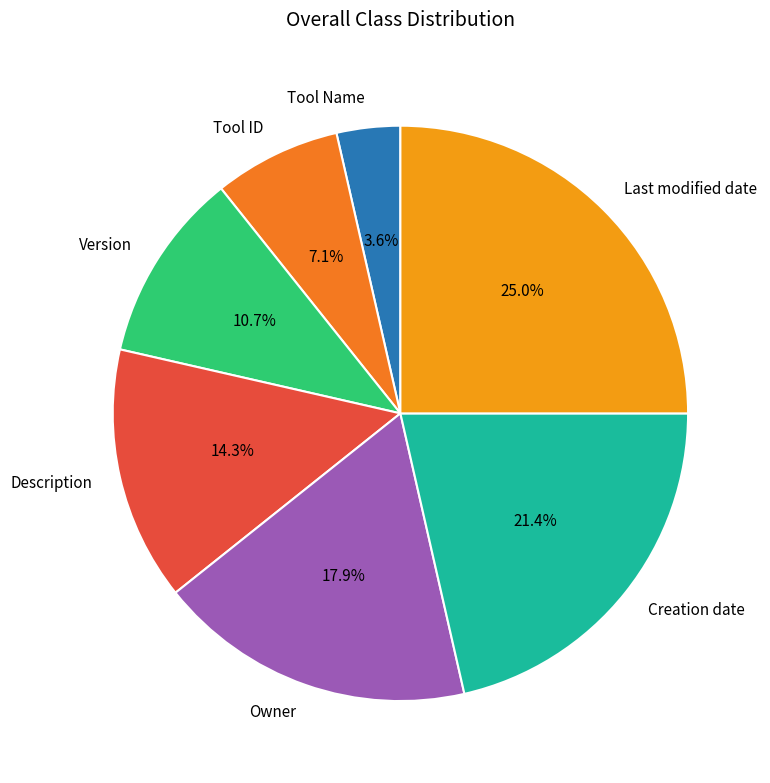

Which has a higher value, Owner or Tool Name?

Owner